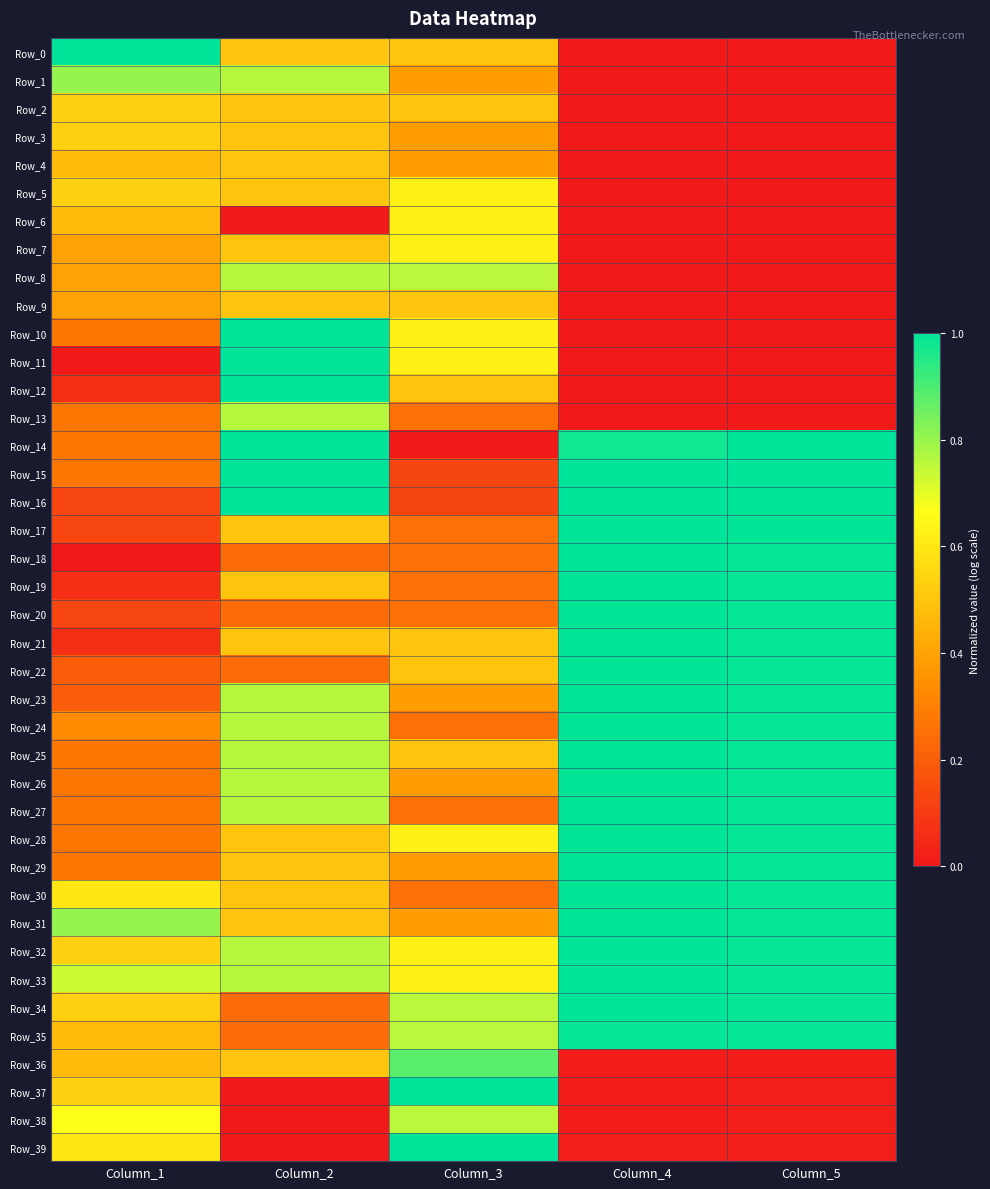

At which category does the chart reach its minimum across all series?

Column_2